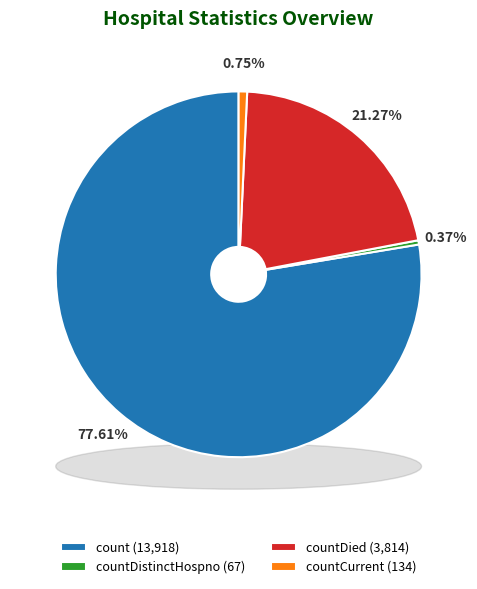

Is it true that countDistinctHospno is 0% of the pie?

True